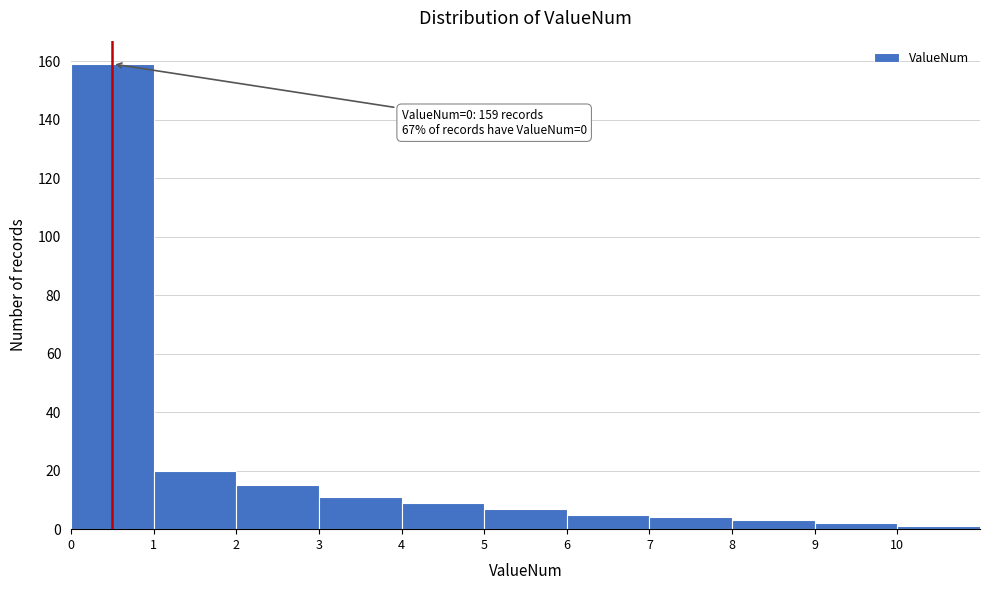

Which range on the x-axis has the tallest bar?

0 to 1